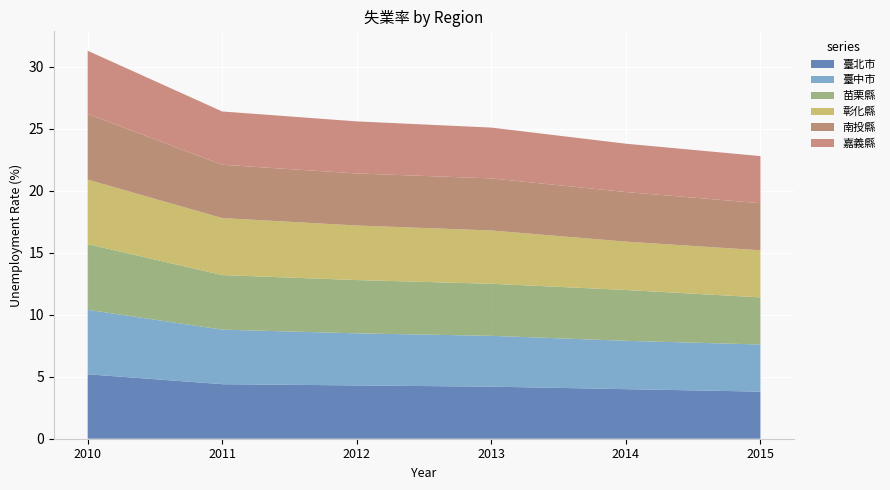

Reading left to right, list all the values displayed in this chart.

臺北市: 5.2	4.4	4.3	4.2	4.0	3.8
臺中市: 5.2	4.4	4.2	4.1	3.9	3.8
苗栗縣: 5.3	4.4	4.3	4.2	4.1	3.8
彰化縣: 5.2	4.6	4.4	4.3	3.9	3.8
南投縣: 5.3	4.3	4.2	4.2	4.0	3.8
嘉義縣: 5.1	4.3	4.2	4.1	3.9	3.8